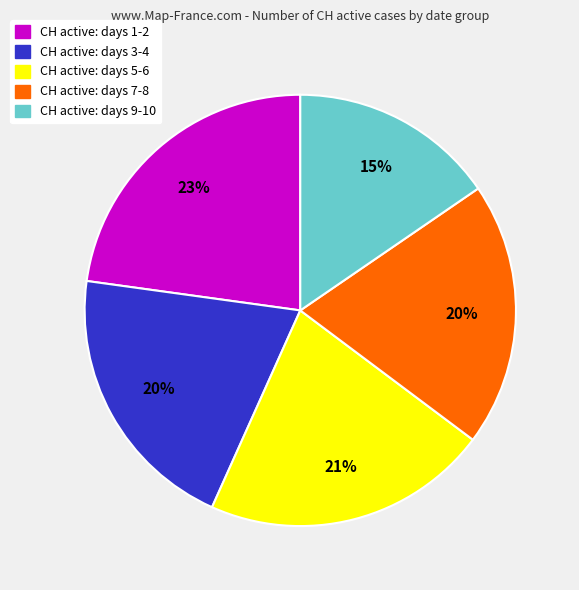

Is there any slice that represents more than half of the pie?

No